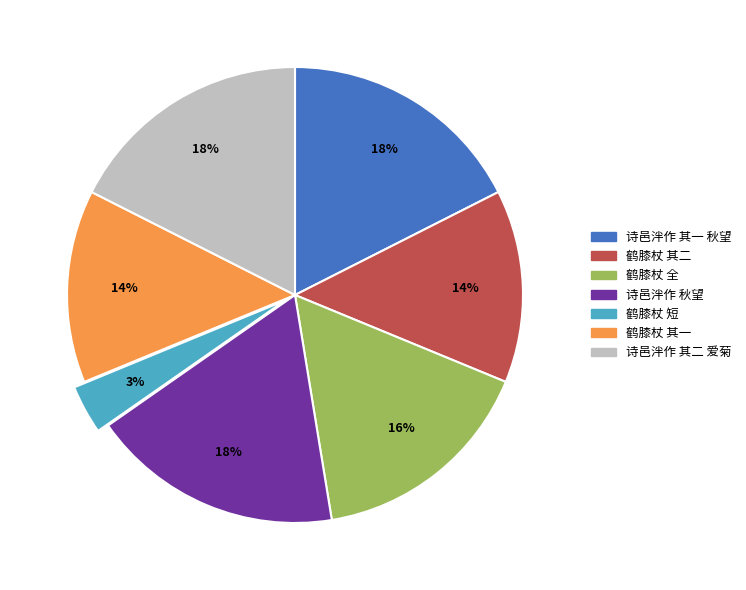

Does any single category account for the majority?

No